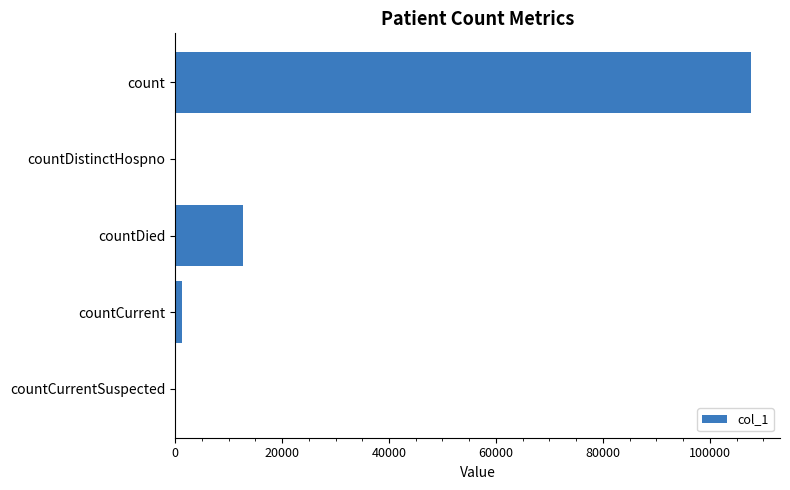

Reading top to bottom, what are all the values shown in this chart?

count=107738	countDistinctHospno=0	countDied=12766	countCurrent=1311	countCurrentSuspected=0